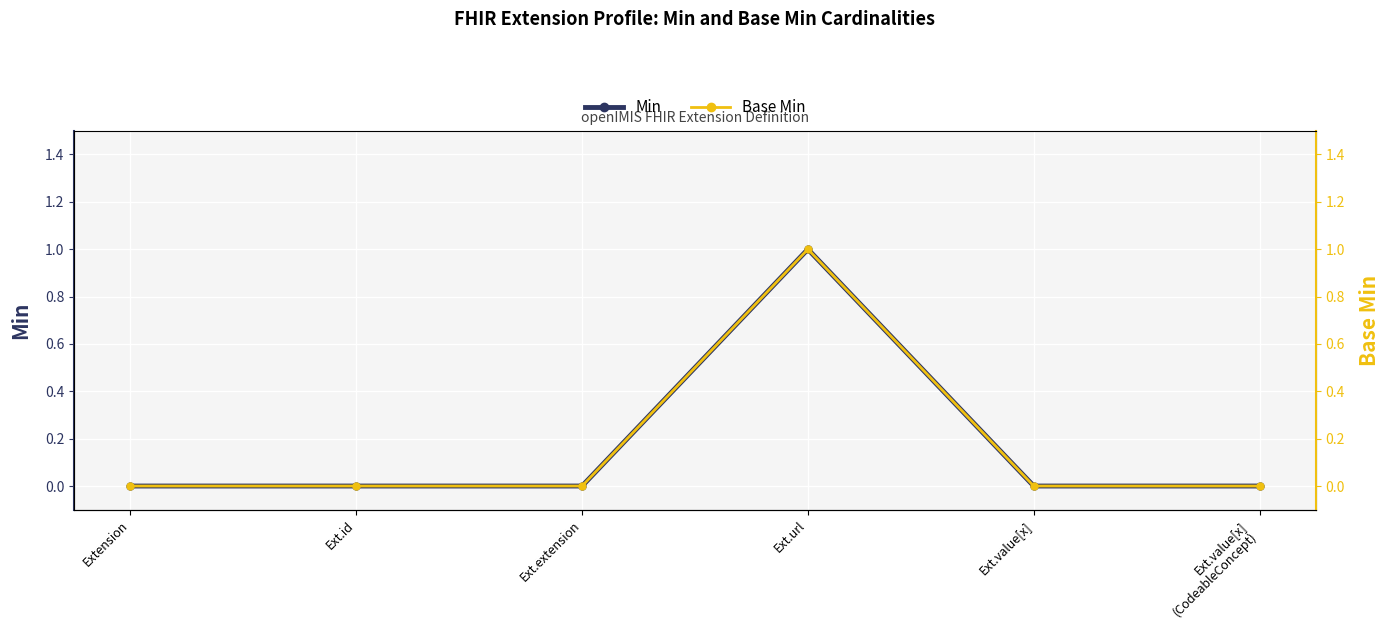

Count the Base Min values in the range 0 to 1.

6